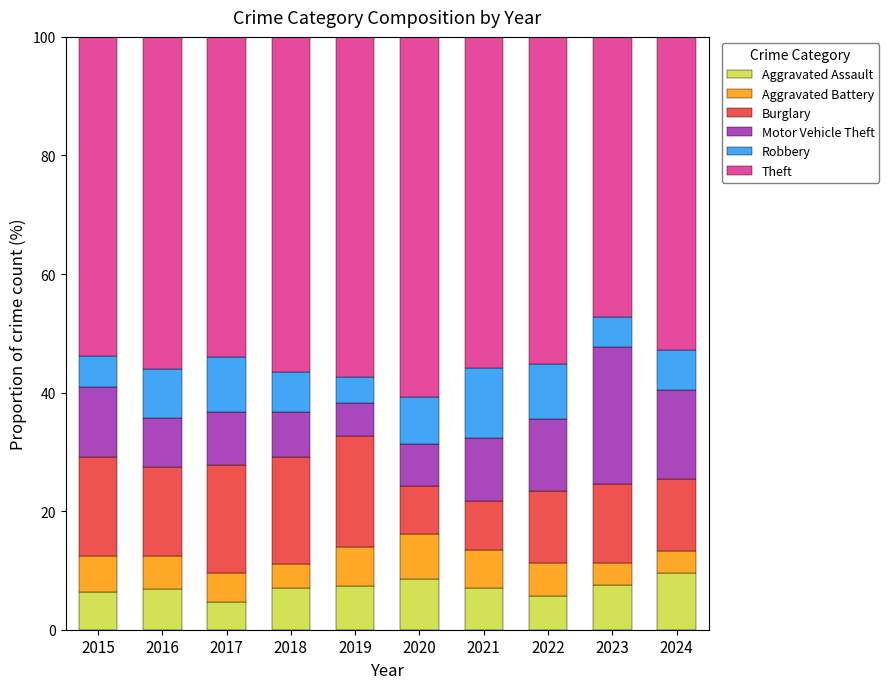

What is the minimum value for Aggravated Assault?

4.6